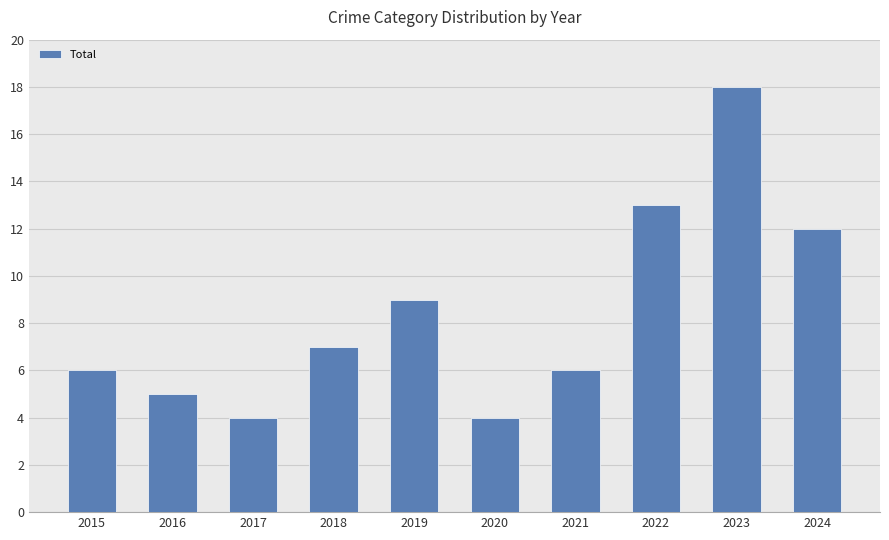

Are the bars grouped side by side (vs. stacked)?

No